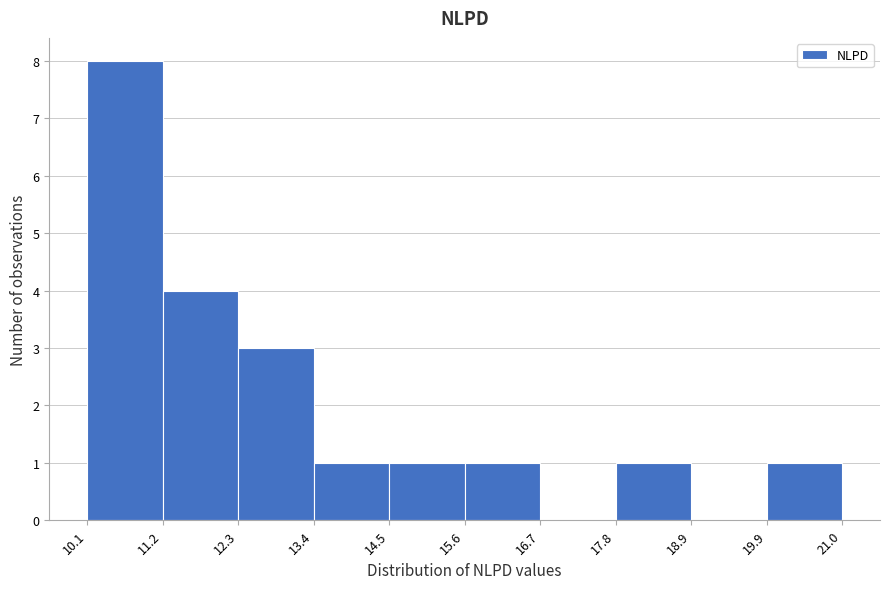

Reading left to right, transcribe this chart: for each bar, give the range it covers on the x-axis and its height. The values are not printed on the chart, so give them approximately, as read against the axis.

10.1 to 11.2: 8
11.2 to 12.3: 4
12.3 to 13.4: 3
13.4 to 14.5: 1
14.5 to 15.6: 1
15.6 to 16.7: 1
16.7 to 17.8: 0
17.8 to 18.9: 1
18.9 to 19.9: 0
19.9 to 21.0: 1